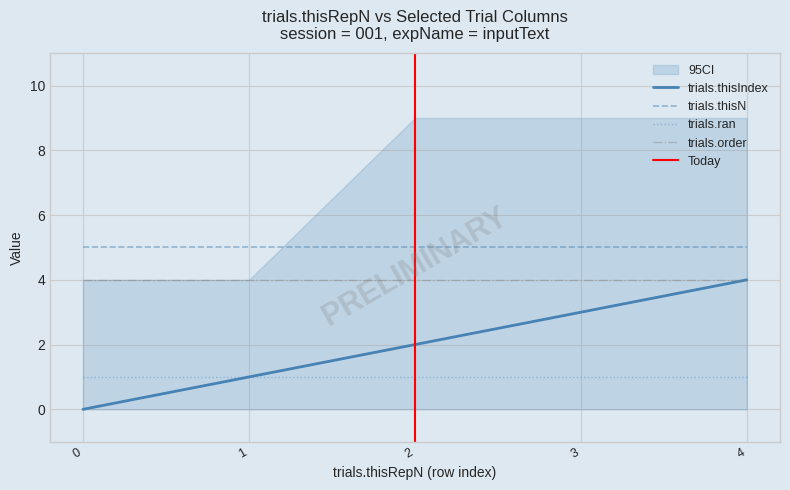

Is the value of trials.order at 0 greater than the value of trials.ran at 2?

Yes